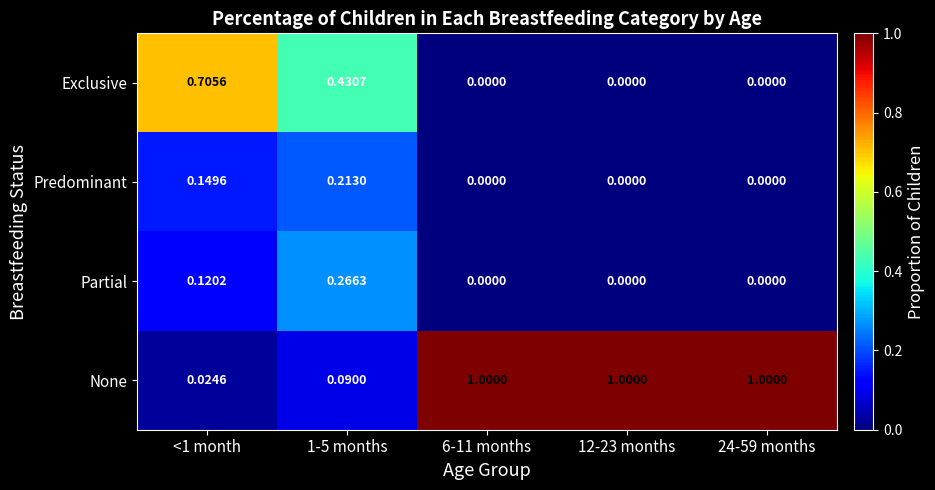

How many data points does each series have?

5